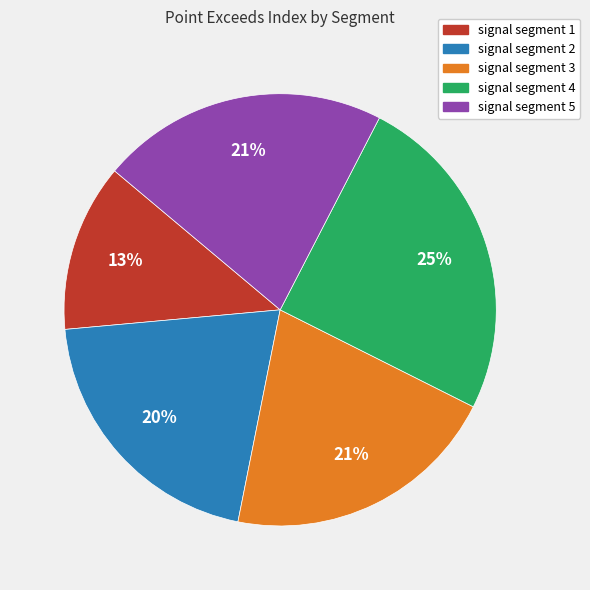

The signal segment 3 slice represents 21% of the pie. True or false?

True